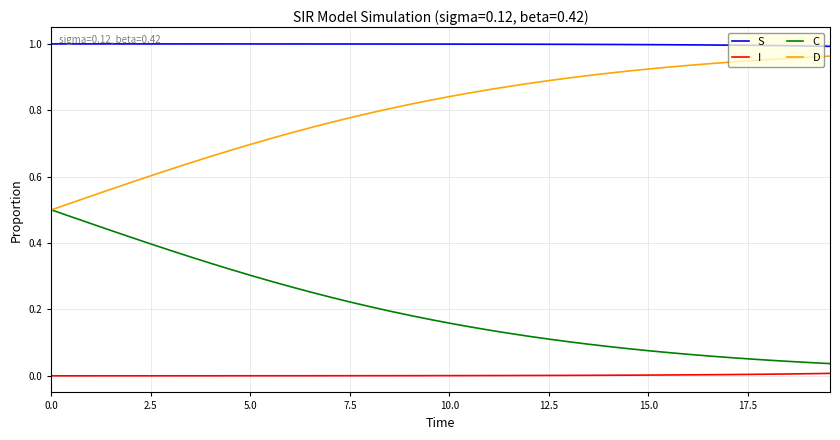

Which series has the largest total across all categories?

S